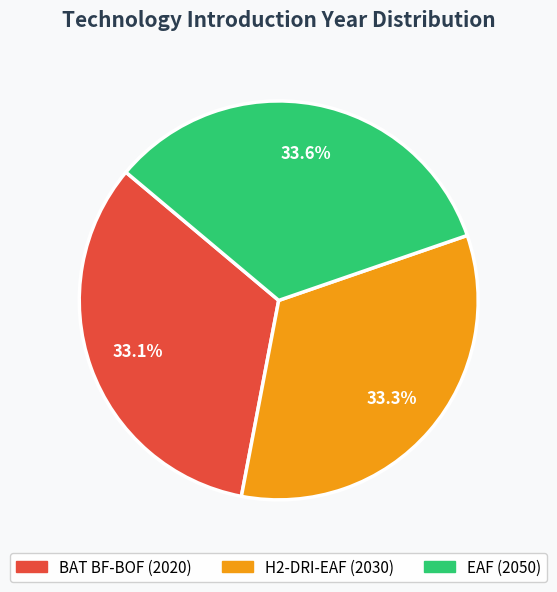

What is the ratio of the value at EAF to the value at H2-DRI-EAF?

1.0